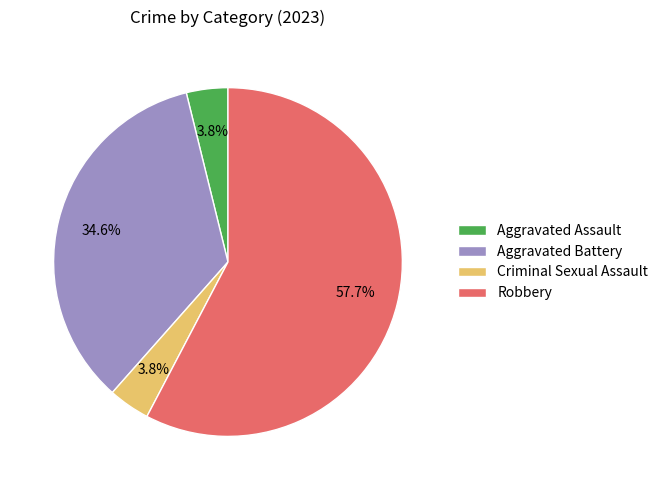

To the nearest percent, what is the difference between the largest and smallest slice percentages?

54%